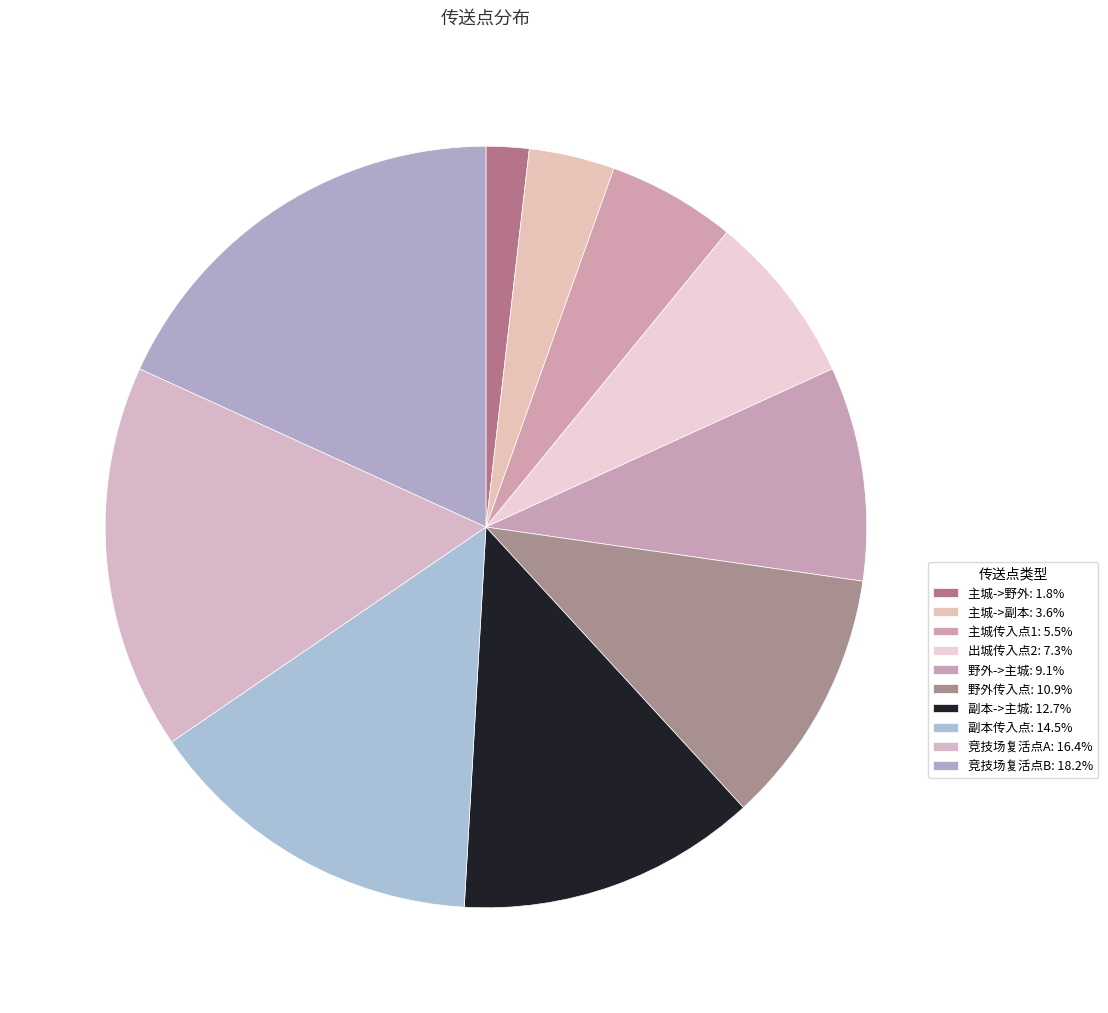

Is the sum of 主城->野外 and 主城->副本 greater than half?

No